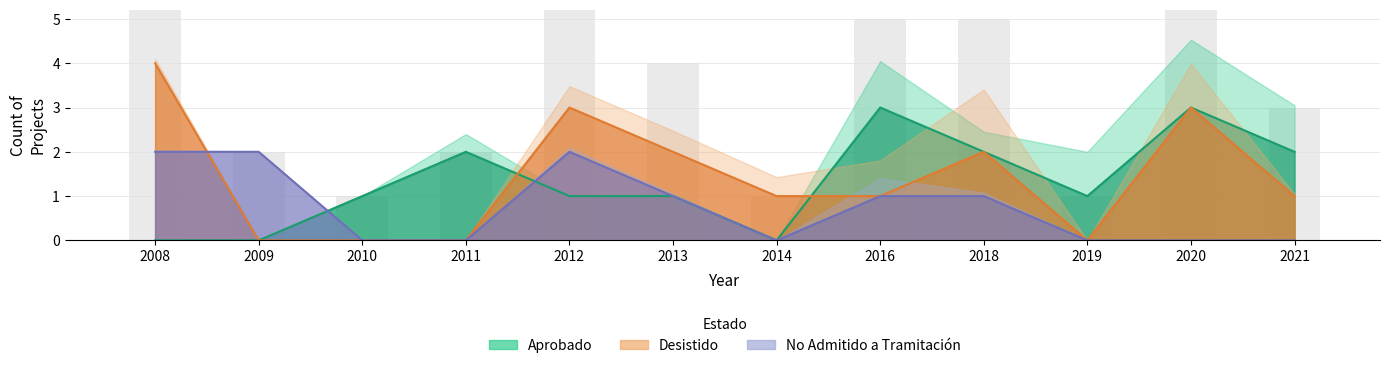

List the series in order of their peak value, highest first.

Desistido, Aprobado, No Admitido